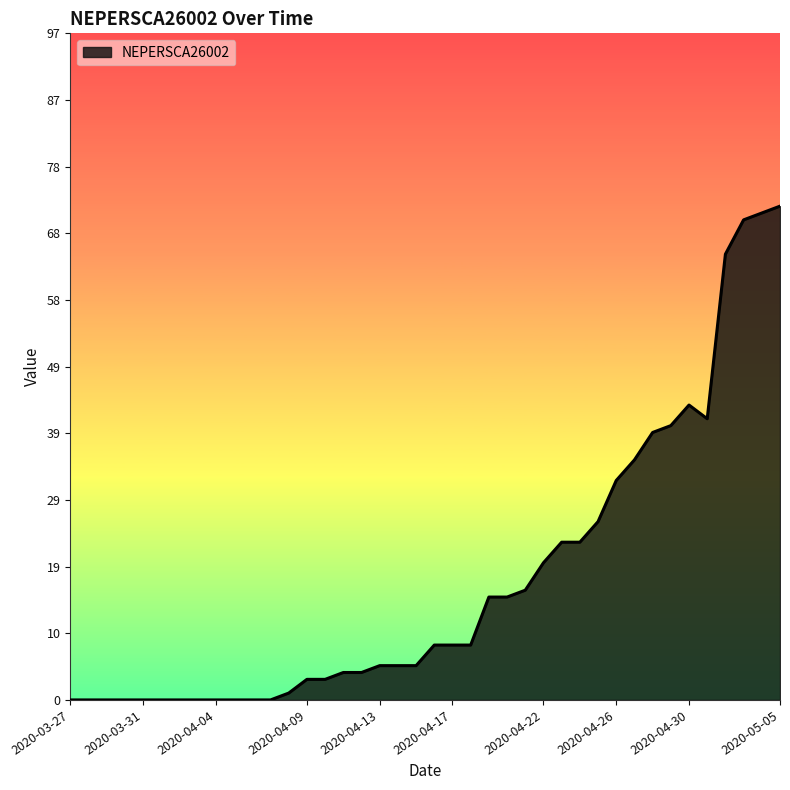

Reading right to left, what are all the values shown in this chart?

72	71	70	65	41	43	40	39	35	32	26	23	23	20	16	15	15	8	8	8	5	5	5	4	4	3	3	1	0	0	0	0	0	0	0	0	0	0	0	0